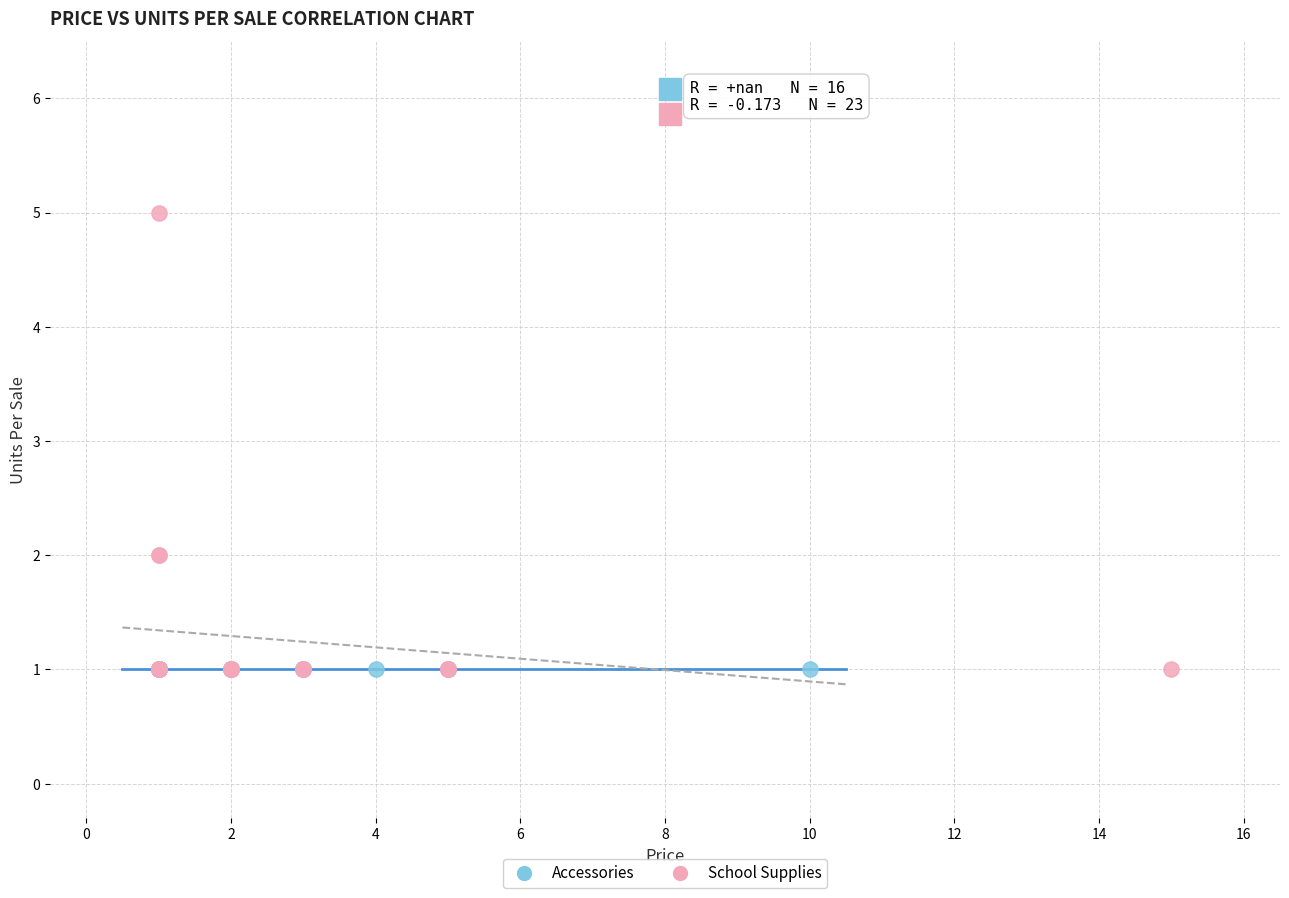

Which series reaches the maximum Y coordinate?

School Supplies